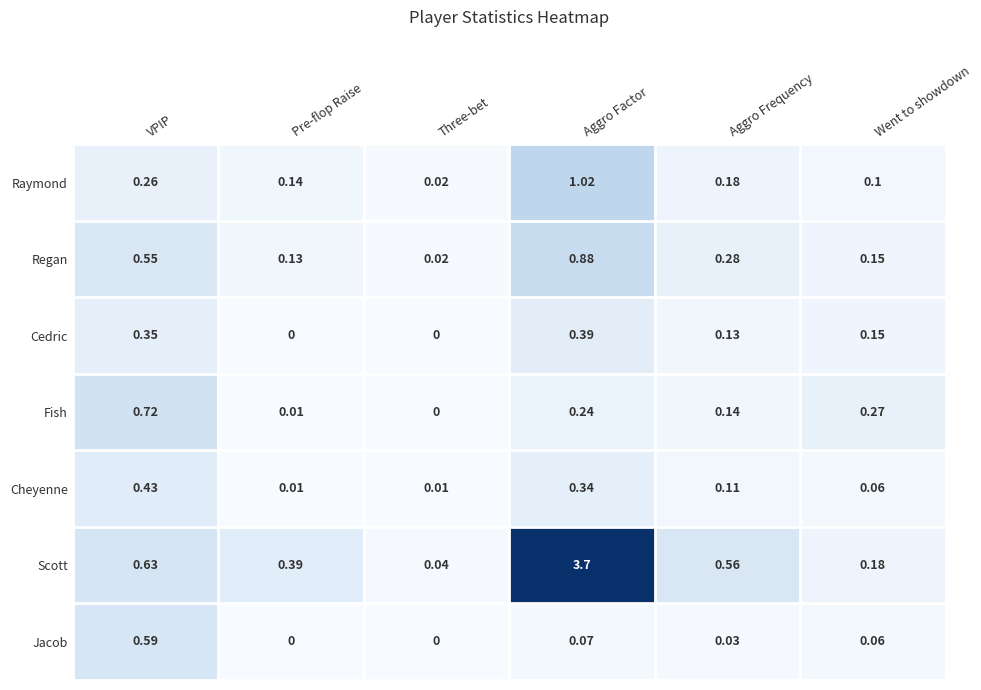

How many distinct data groups are displayed?

7